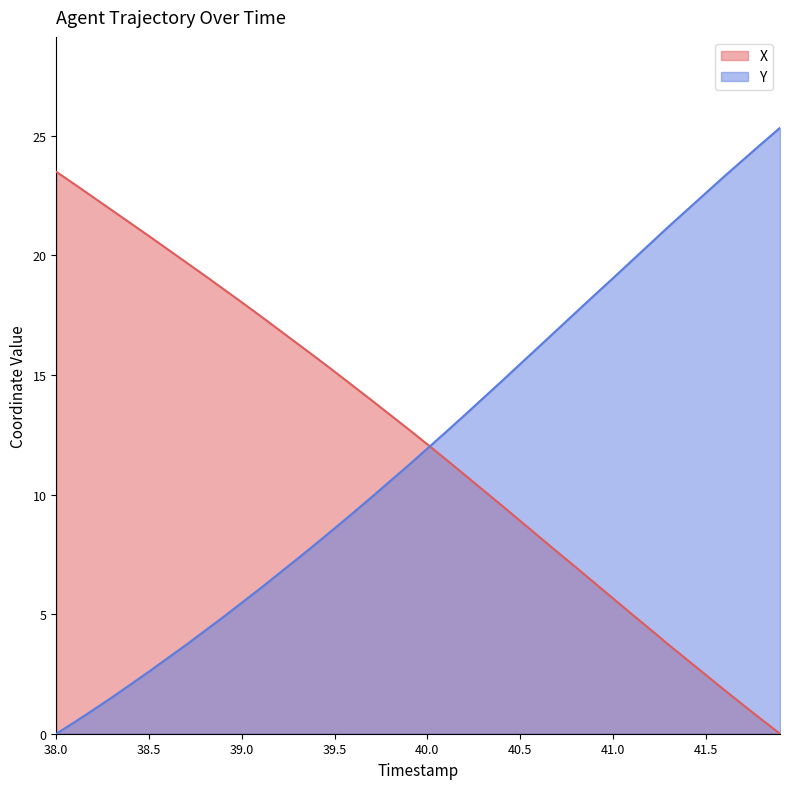

What is the value of the X point at the 30th from the left?

6.3